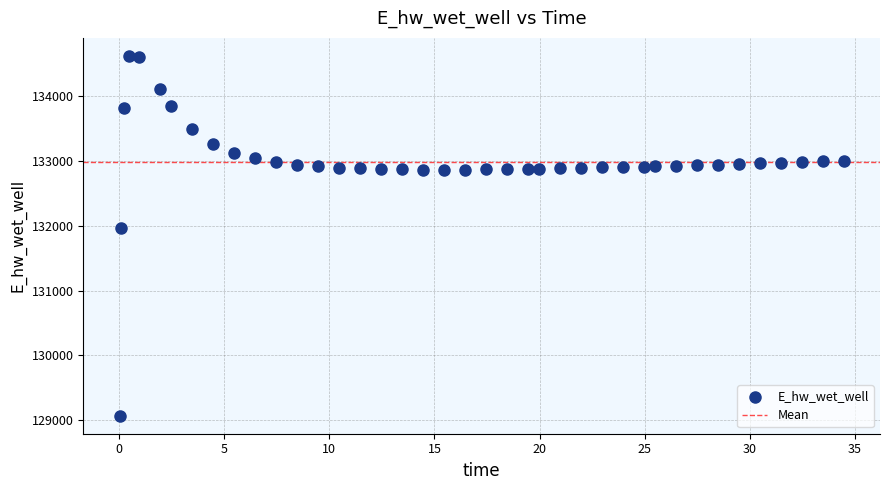

What is the range of X values (max minus min)?

34.4